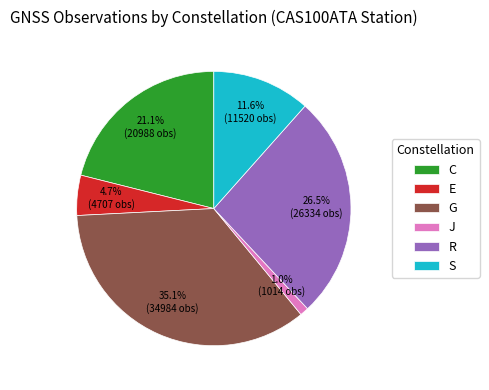

Rank the categories by value from lowest to highest.

J, E, S, C, R, G